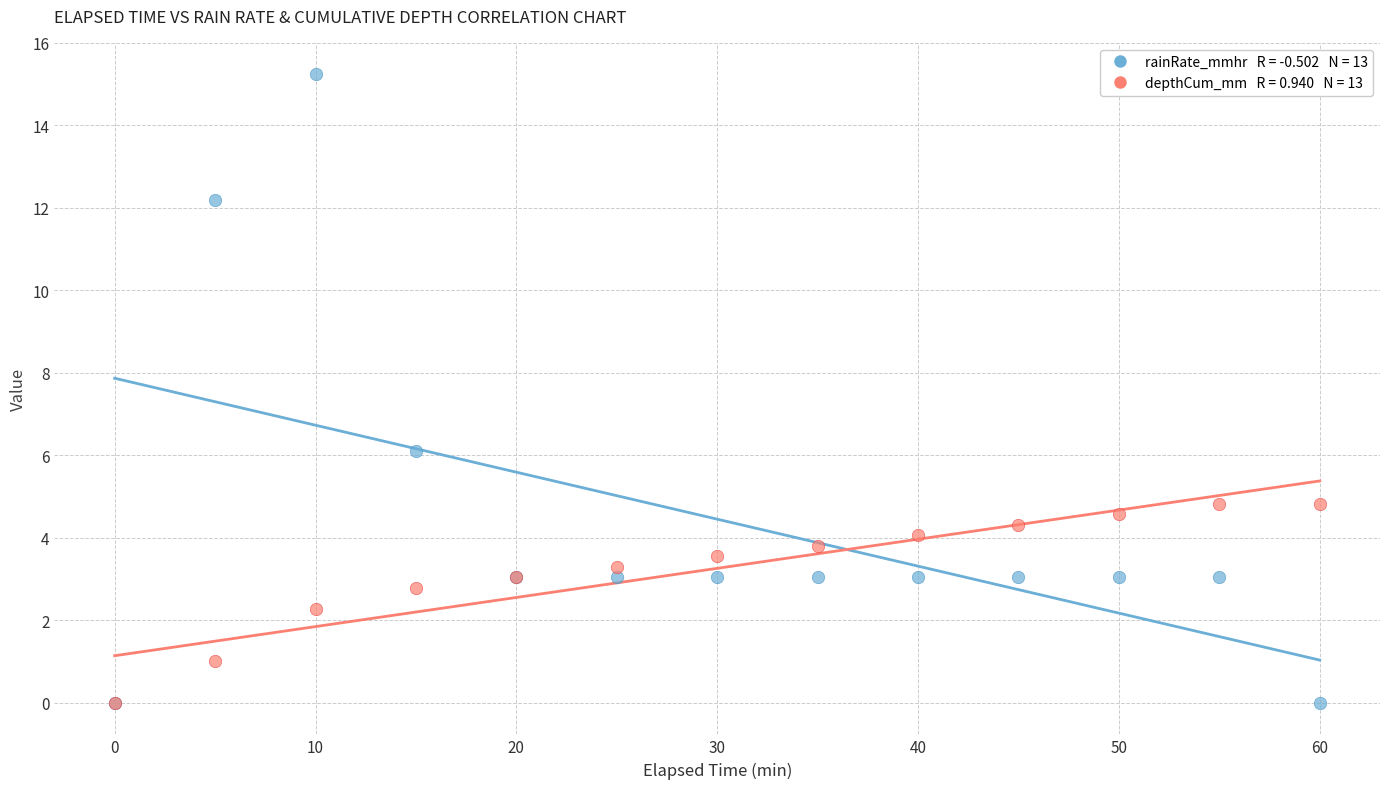

Across all series, what Y value is closest to 7?

6.1